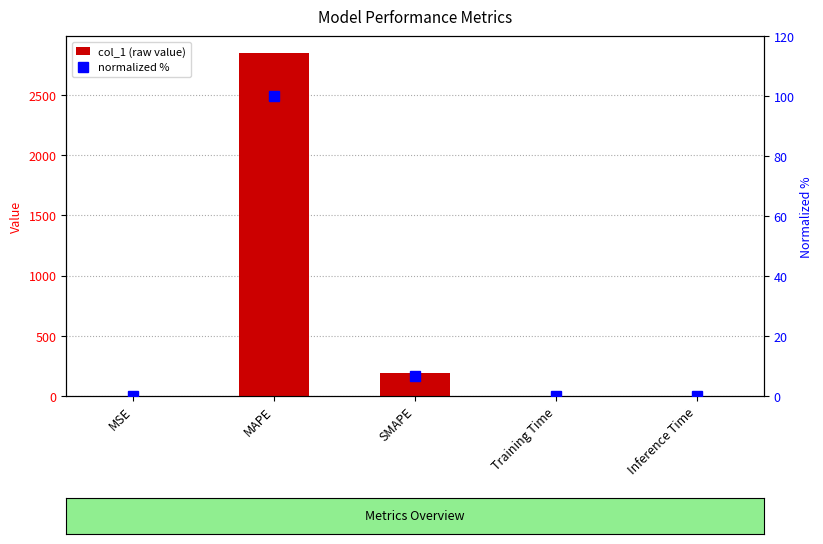

Reading left to right, list all the values displayed in this chart.

col_1: MSE=0.0	MAPE=2846.2	SMAPE=186.9	Training Time=0.0	Inference Time=0.0
normalized %: MSE=0.0	MAPE=100.0	SMAPE=6.6	Training Time=0.0	Inference Time=0.0